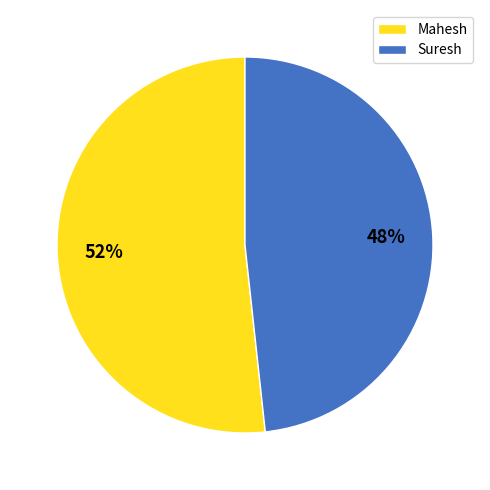

To the nearest percent, what is the combined percentage of Mahesh and Suresh?

100%